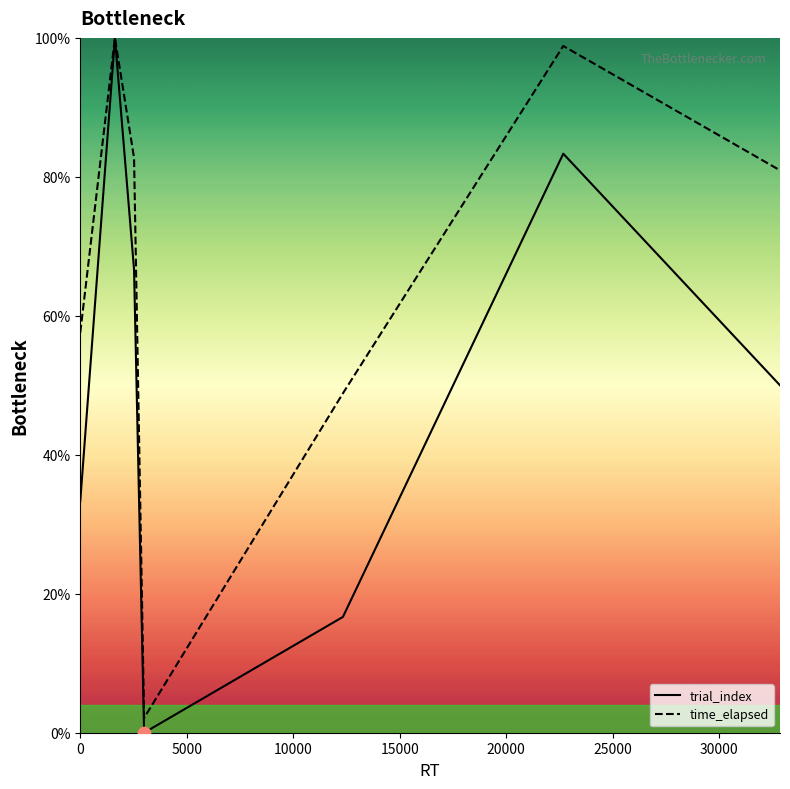

Which series contains the lowest Y value?

trial_index